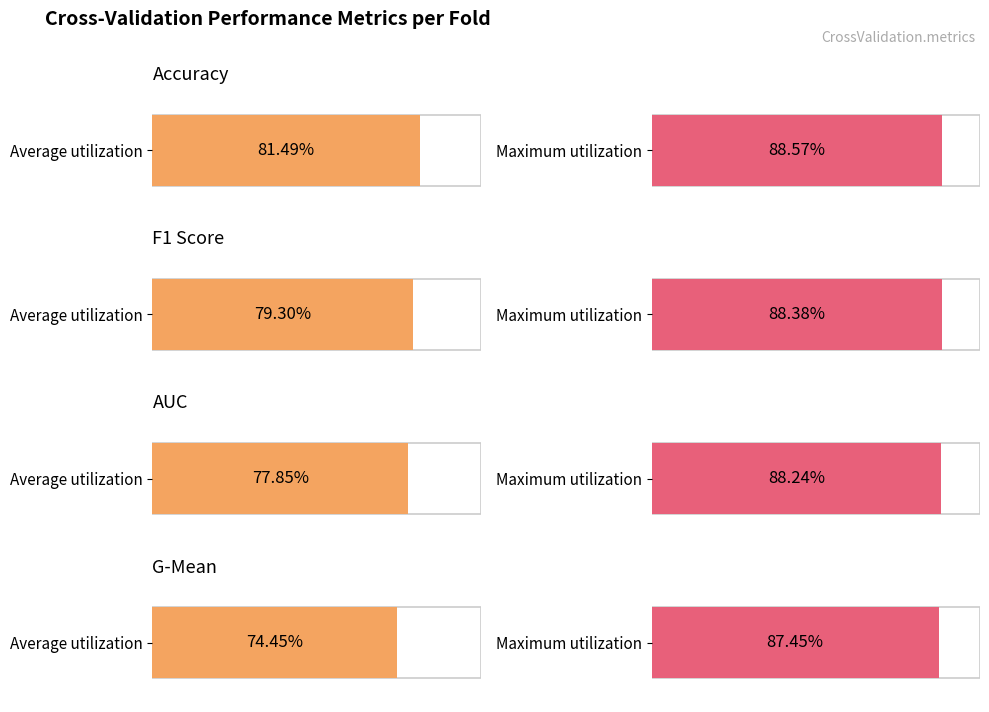

What are all the series names shown in the legend?

accuracy, f1_score, auc, g_mean